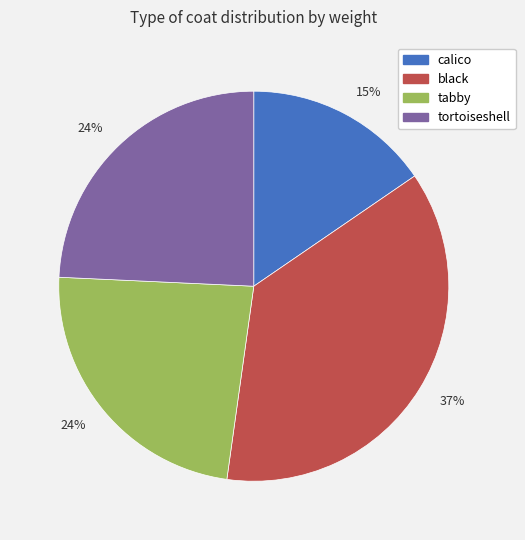

Is there any slice that represents more than half of the pie?

No